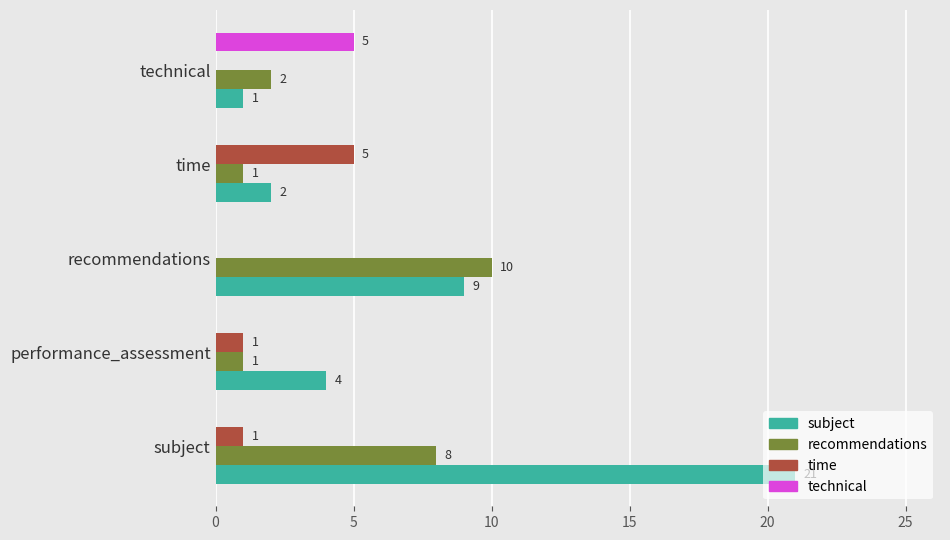

What is the maximum value shown in the chart?

21